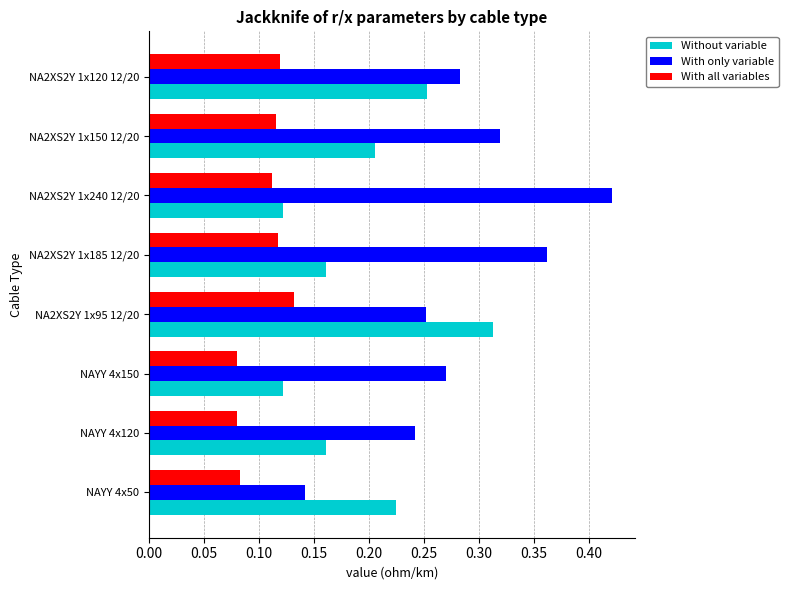

What are all the series names shown in the legend?

Without variable, With only variable, With all variables